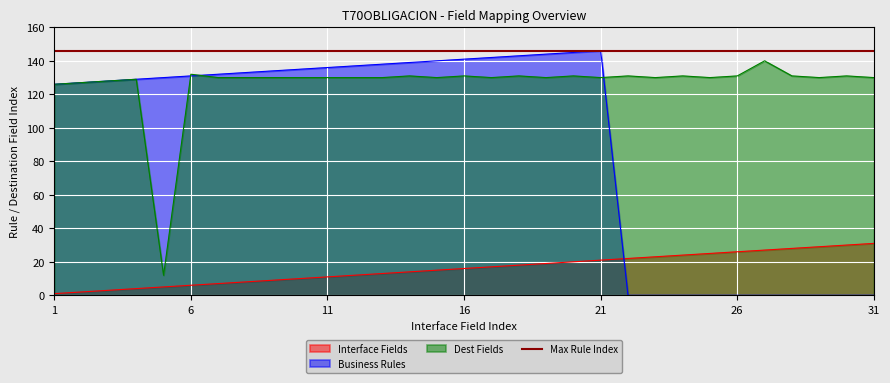

Reading right to left, transcribe all the data shown in this chart.

Interface Fields: 31=31	30=30	29=29	28=28	27=27	26=26	25=25	24=24	23=23	22=22	21=21	20=20	19=19	18=18	17=17	16=16	15=15	14=14	13=13	12=12	11=11	10=10	9=9	8=8	7=7	6=6	5=5	4=4	3=3	2=2	1=1
Business Rules: 31=0	30=0	29=0	28=0	27=0	26=0	25=0	24=0	23=0	22=0	21=146	20=145	19=144	18=143	17=142	16=141	15=140	14=139	13=138	12=137	11=136	10=135	9=134	8=133	7=132	6=131	5=130	4=129	3=128	2=127	1=126
Dest Fields: 31=130	30=131	29=130	28=131	27=140	26=131	25=130	24=131	23=130	22=131	21=130	20=131	19=130	18=131	17=130	16=131	15=130	14=131	13=130	12=130	11=130	10=130	9=130	8=130	7=130	6=132	5=12	4=129	3=128	2=127	1=126